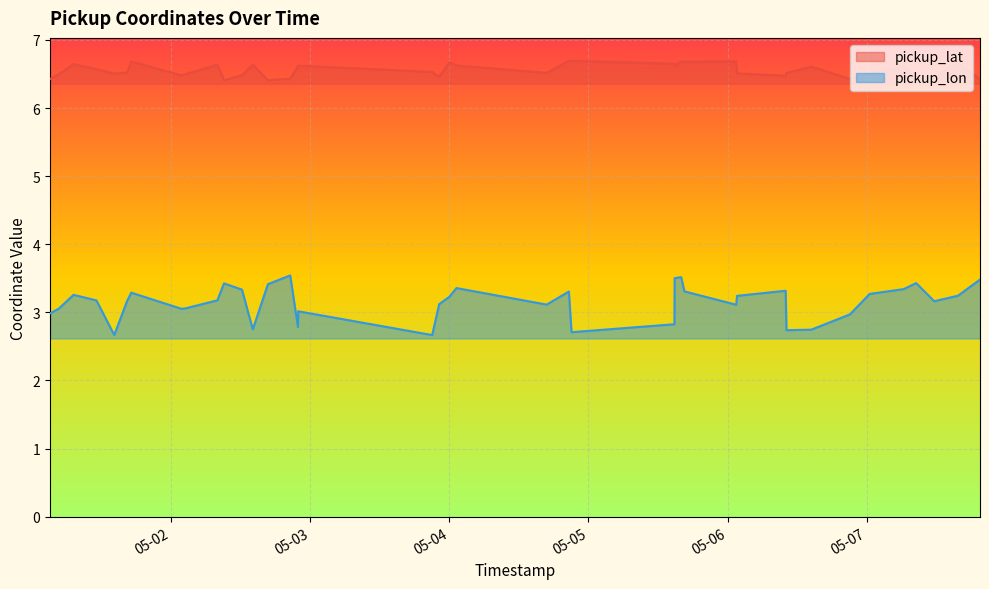

What is the smallest value displayed?

2.7